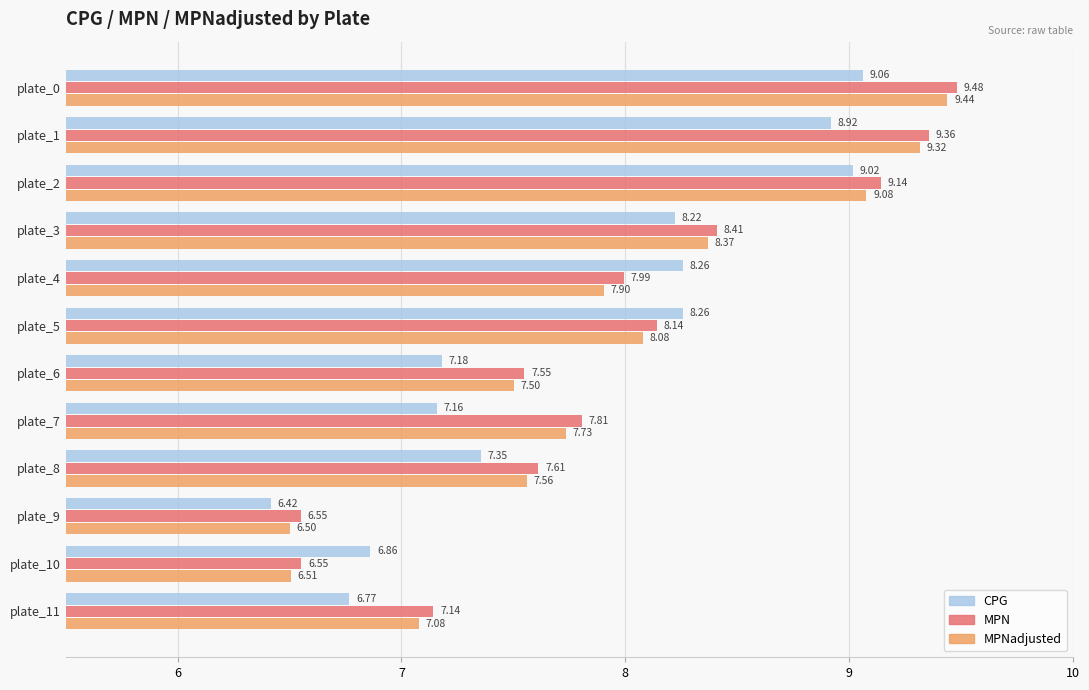

Which series has the largest range (max minus min)?

MPNadjusted